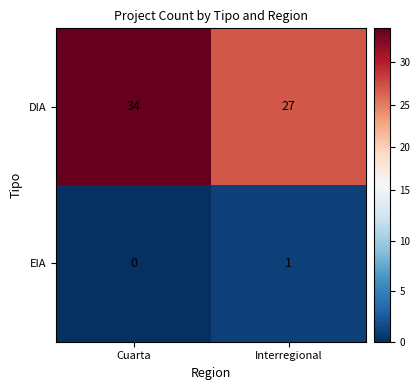

Which series has the largest range (max minus min)?

DIA